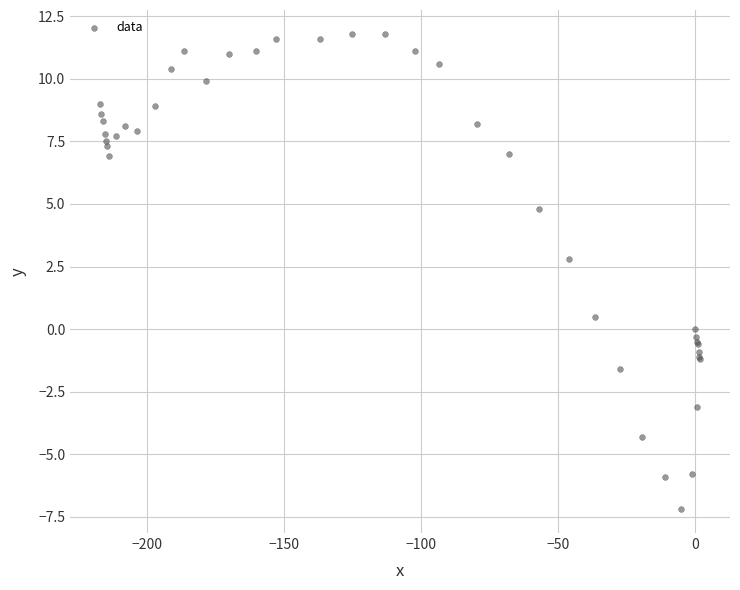

What Y value in the scatter plot is closest to 2?

2.8